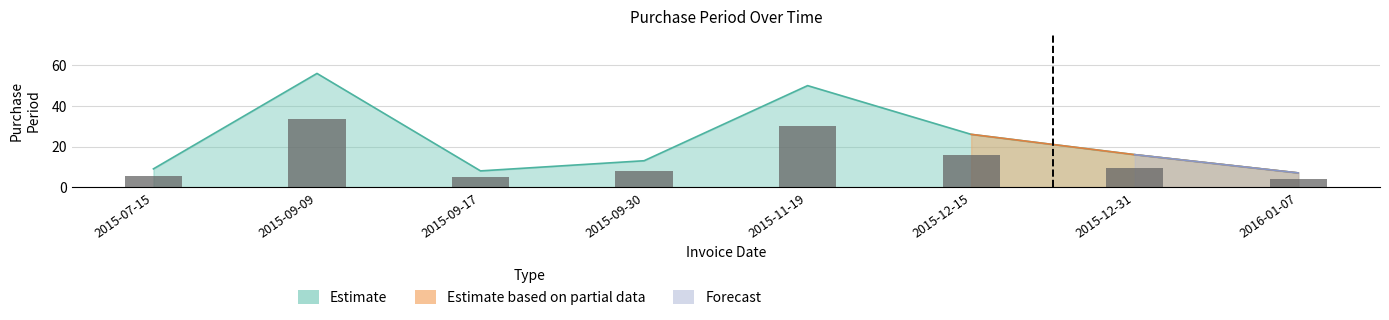

What is the difference between the maximum and minimum values?

49